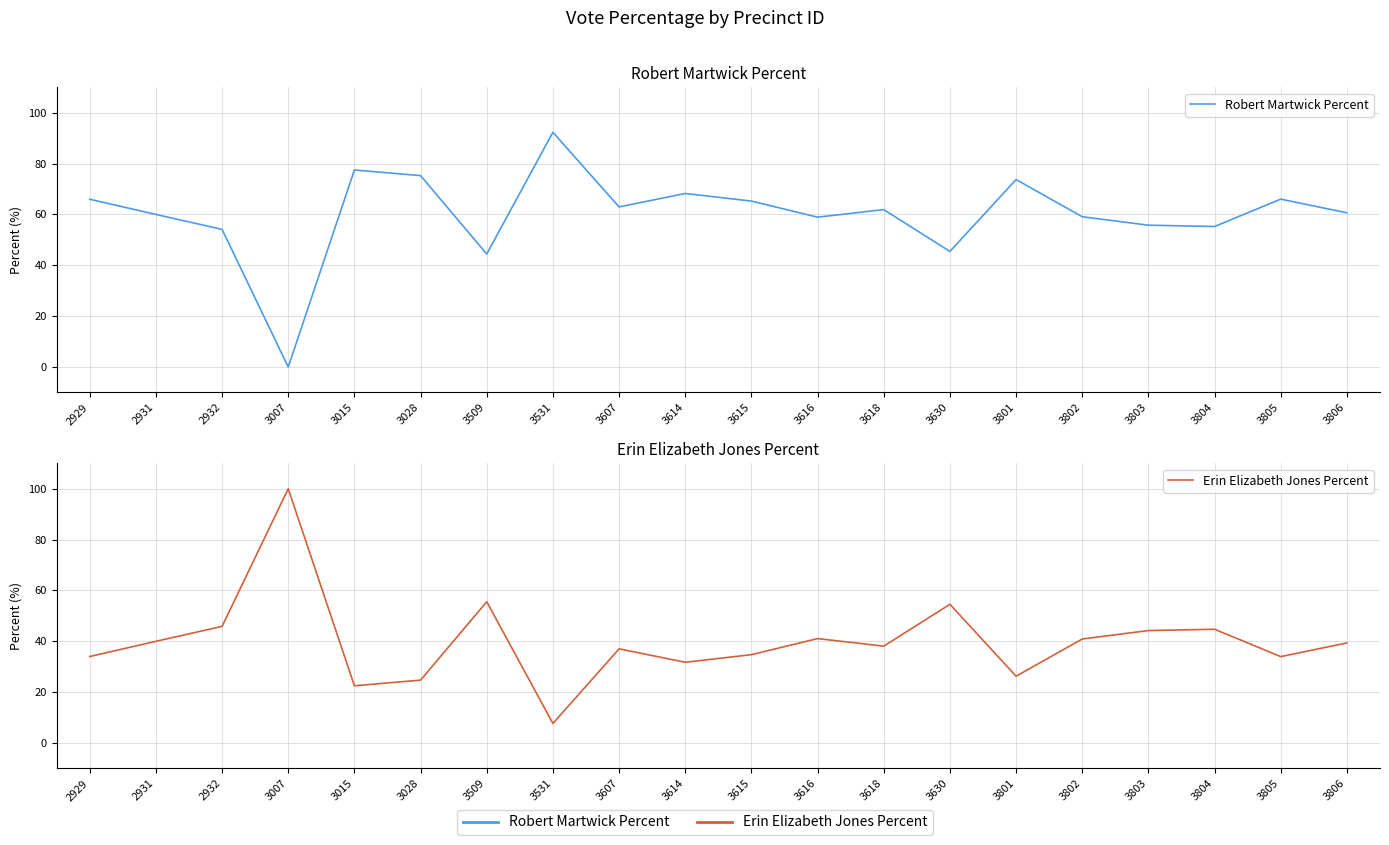

Is it true that Erin Elizabeth Jones Percent equals 18.4 at 3802?

False